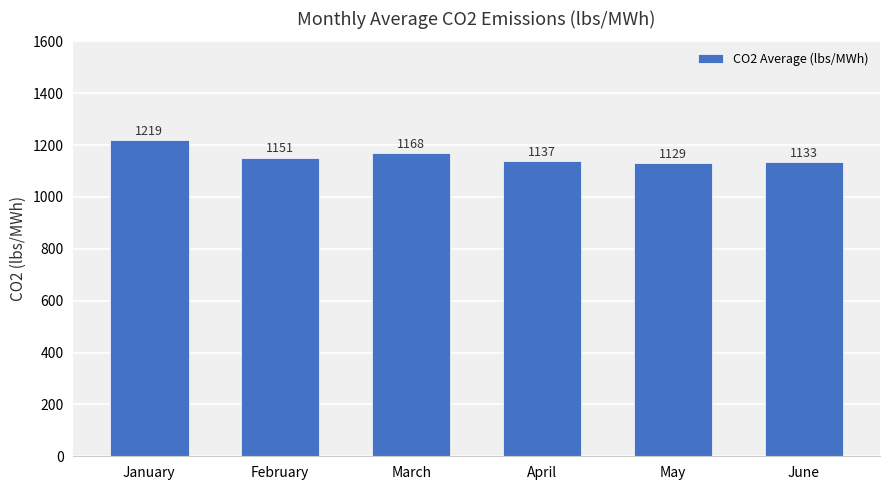

Reading left to right, extract all data points from this chart.

1219	1151	1168	1137	1129	1133